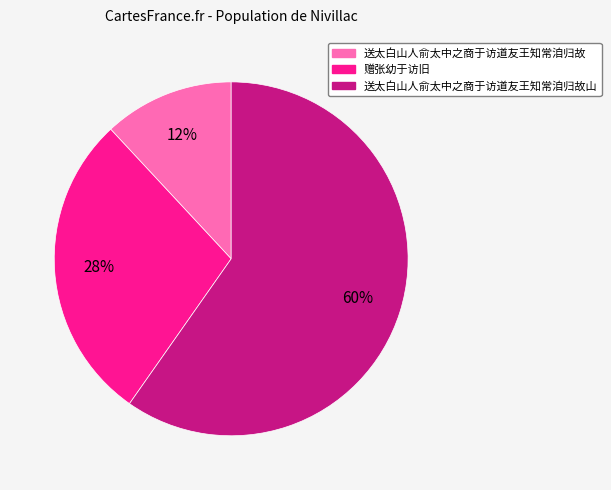

To the nearest percent, what is the difference between the largest and smallest slice percentages?

48%